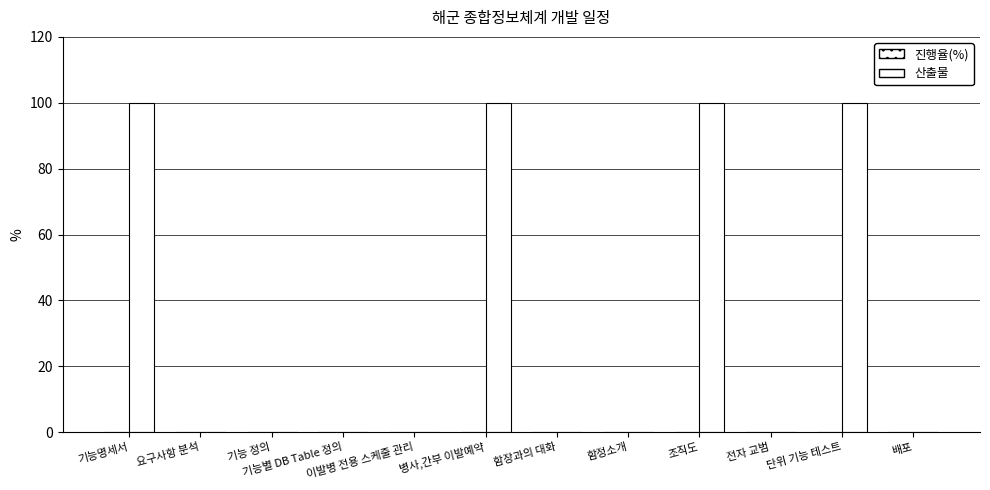

Are the bars horizontal?

No